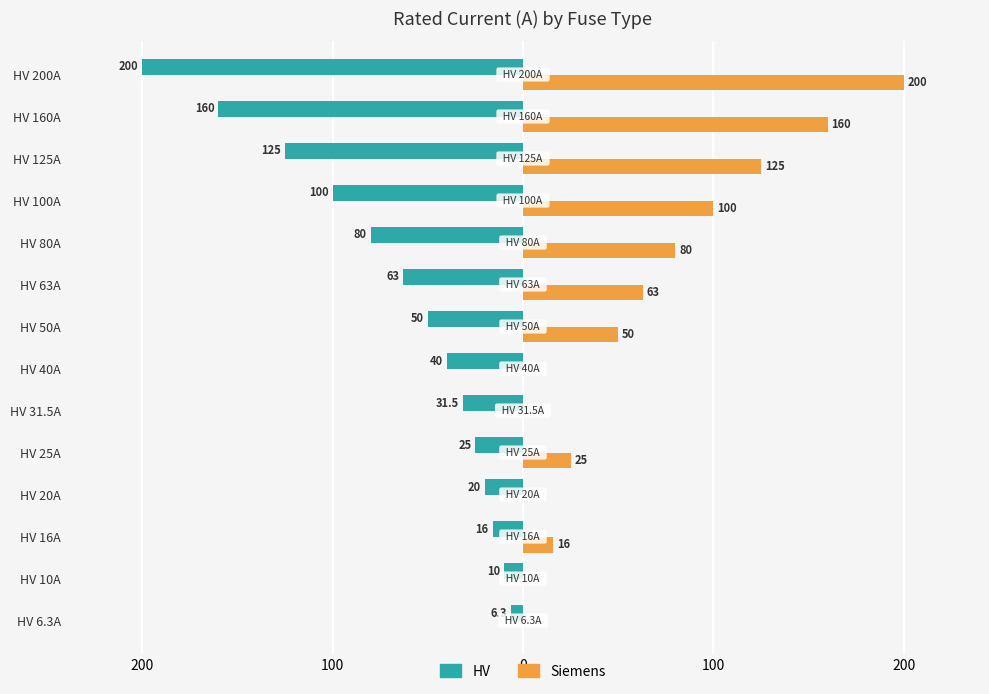

Reading left to right, what are all the values shown in this chart?

HV: -6.3	-10.0	-16.0	-20.0	-25.0	-31.5	-40.0	-50.0	-63.0	-80.0	-100.0	-125.0	-160.0	-200.0
Siemens: 0.0	0.0	16.0	0.0	25.0	0.0	0.0	50.0	63.0	80.0	100.0	125.0	160.0	200.0